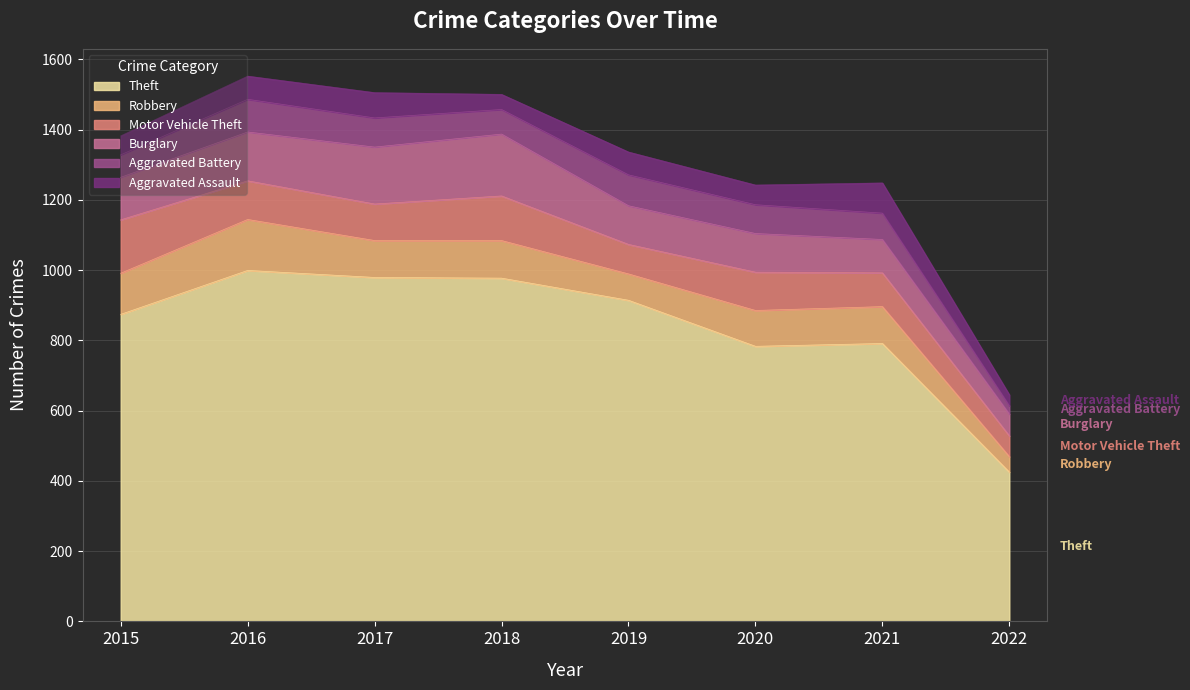

Reading left to right, transcribe all the data shown in this chart.

Aggravated Assault: 54	66	72	43	65	56	86	31
Aggravated Battery: 64	93	83	70	88	82	75	24
Burglary: 121	139	162	176	110	110	95	62
Motor Vehicle Theft: 152	110	104	127	84	109	96	59
Robbery: 117	145	105	107	75	102	105	44
Theft: 874	999	979	977	914	783	791	425